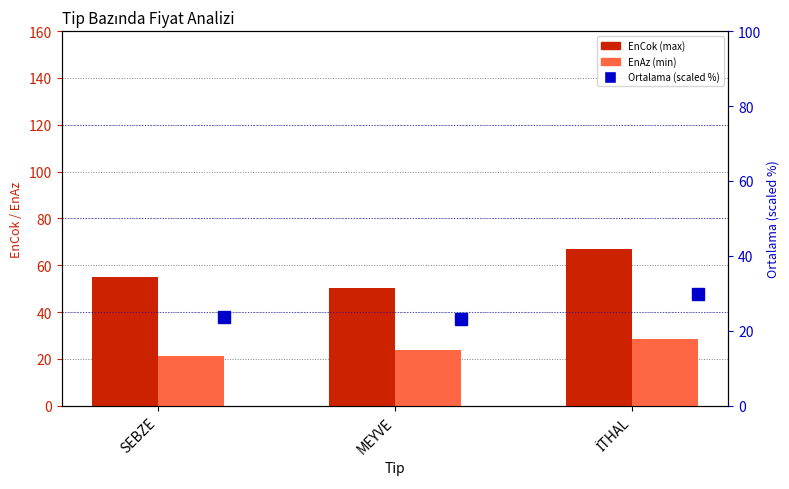

What is the difference between the second highest and minimum values in the EnAz (min) series?

2.7